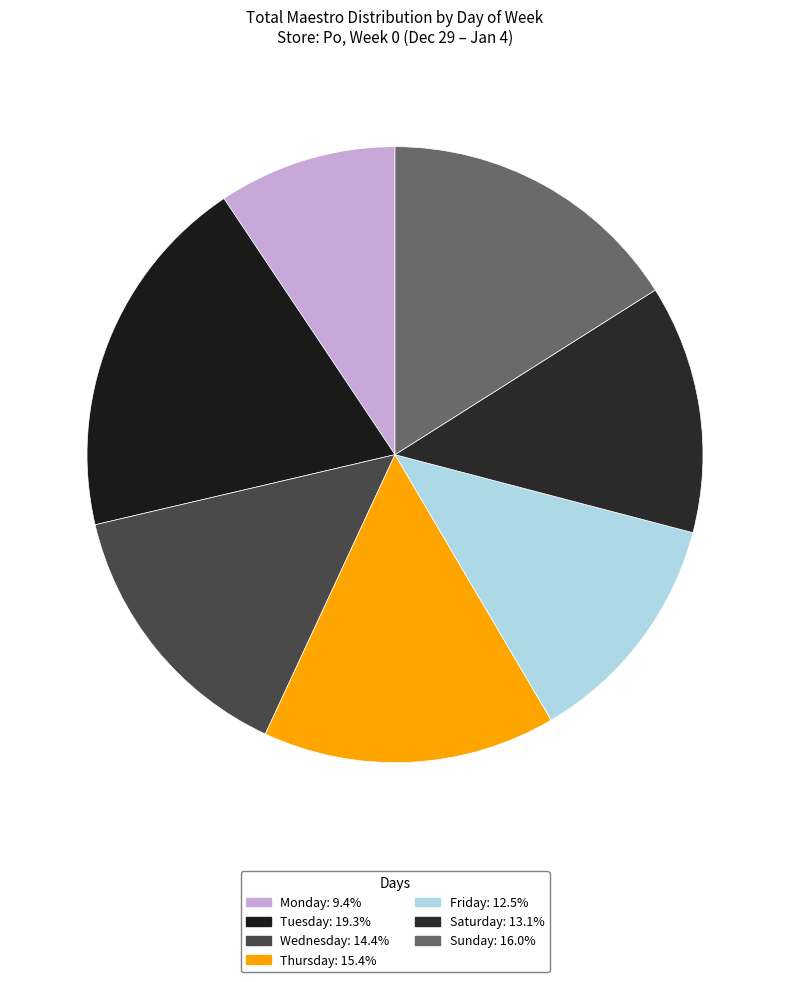

Do Sunday and Friday together represent more than half of the pie?

No